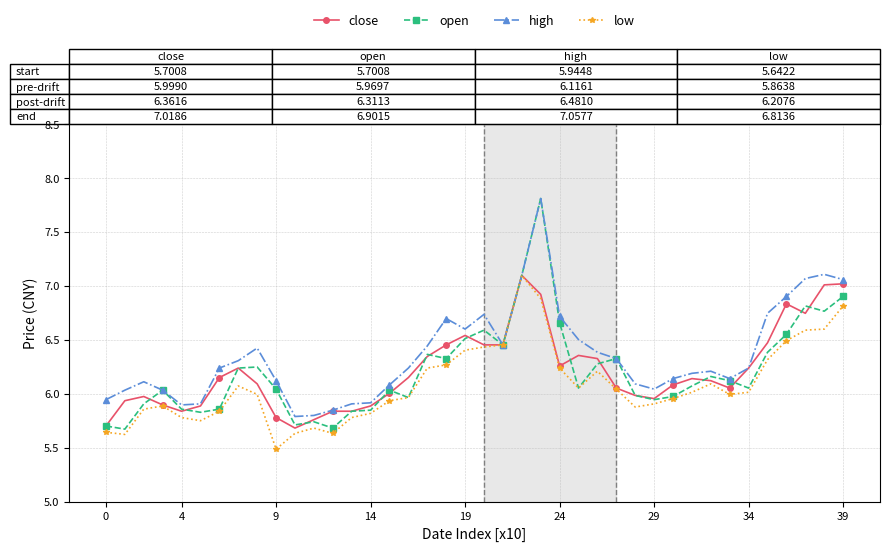

True or false: open has more than 1 interior local peaks.

True